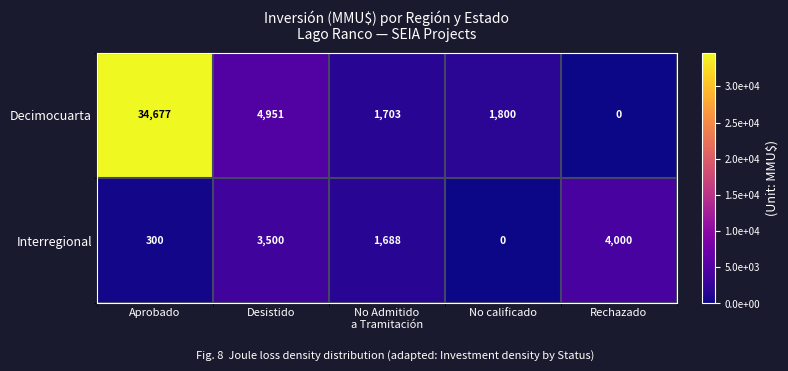

Rank the series by their maximum value, from highest to lowest.

Decimocuarta, Interregional